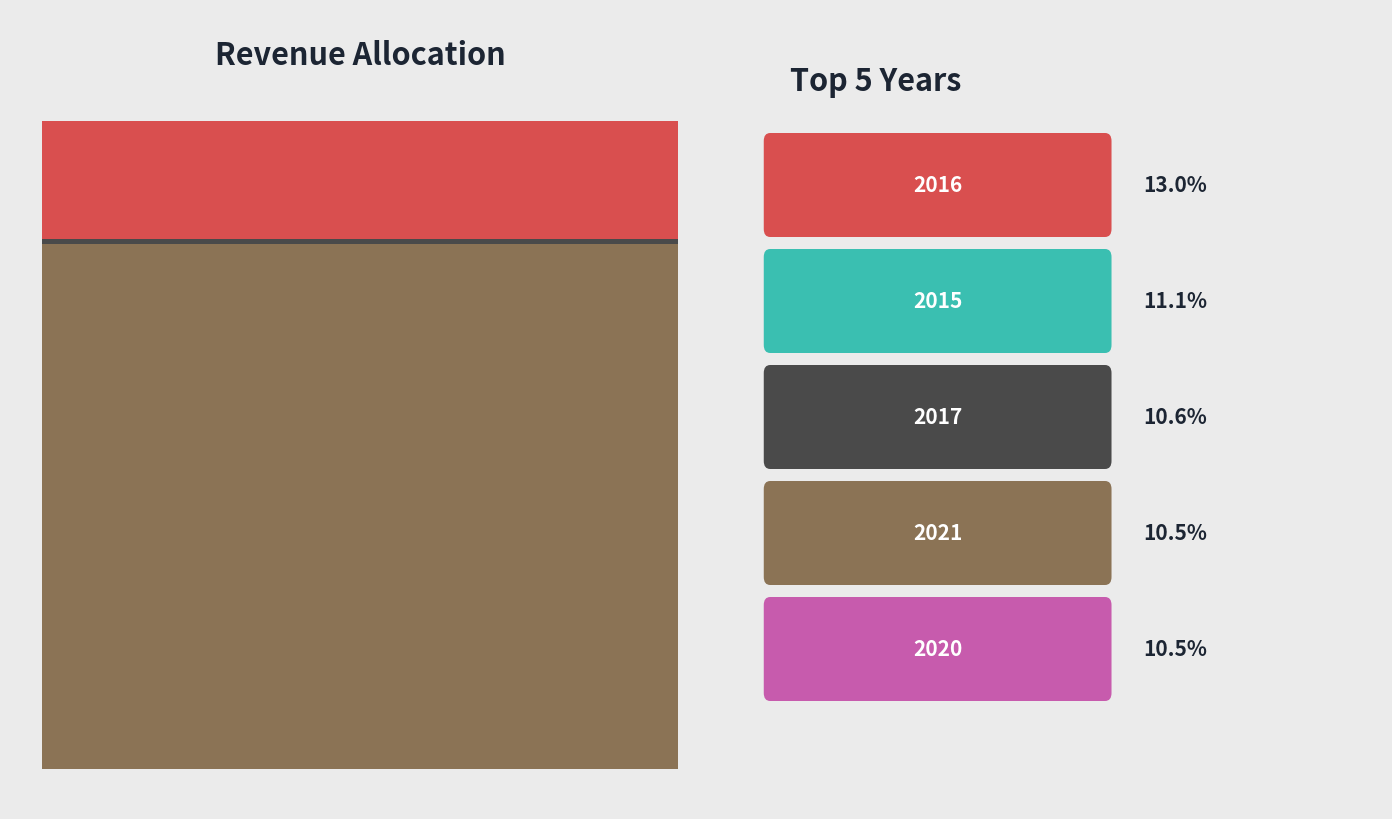

What is the largest slice in the pie chart?

2016